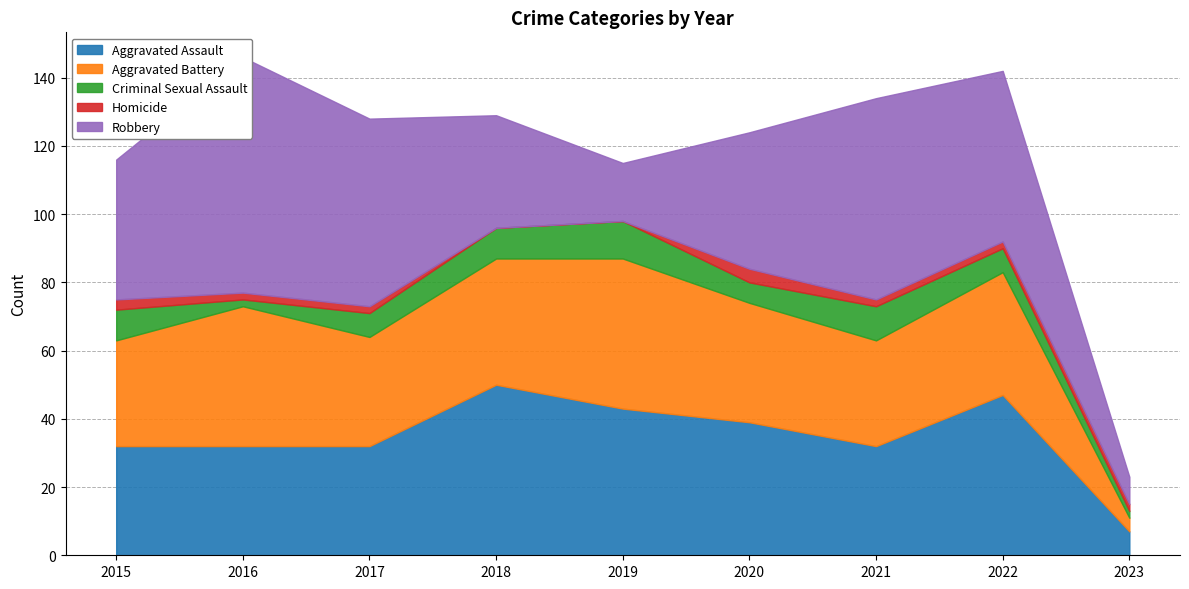

Which series has the largest total across all categories?

Robbery